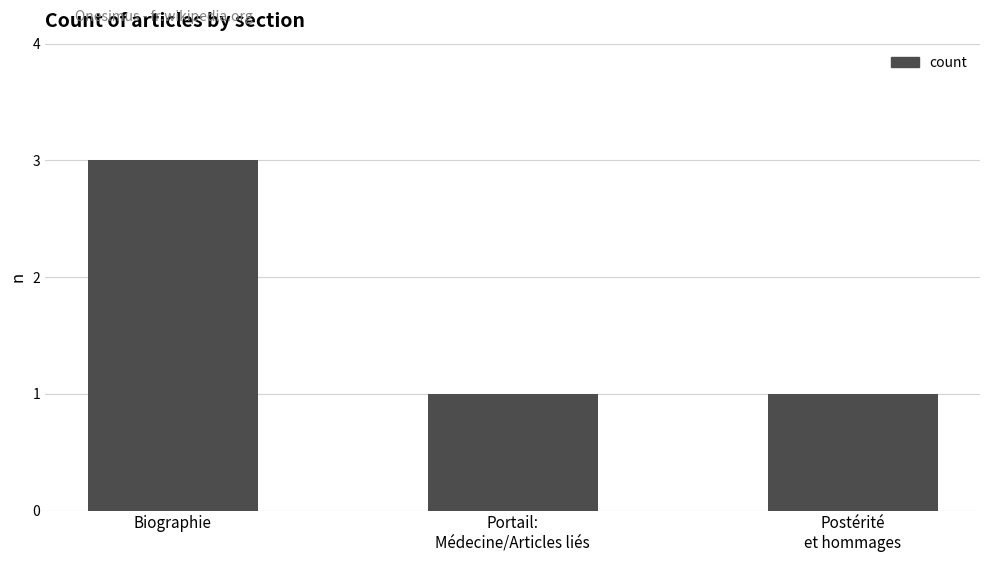

What is the change in value from Biographie to Portail:
Médecine/Articles liés?

-2